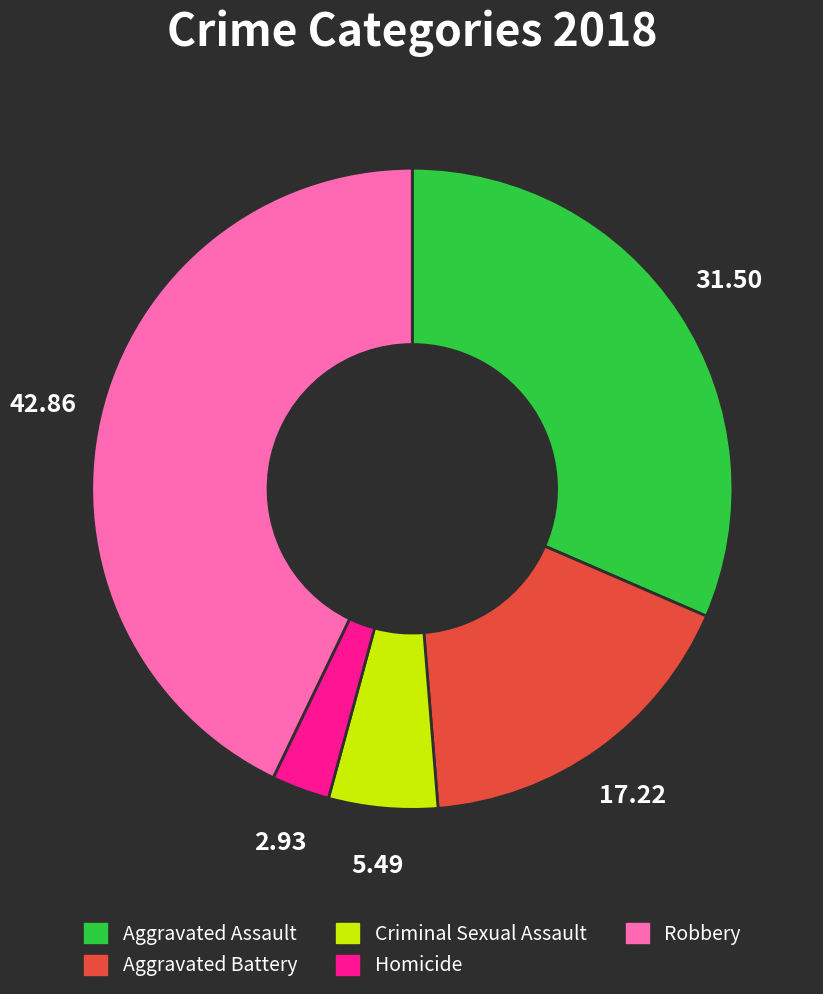

What is the smallest slice in the pie chart?

Homicide